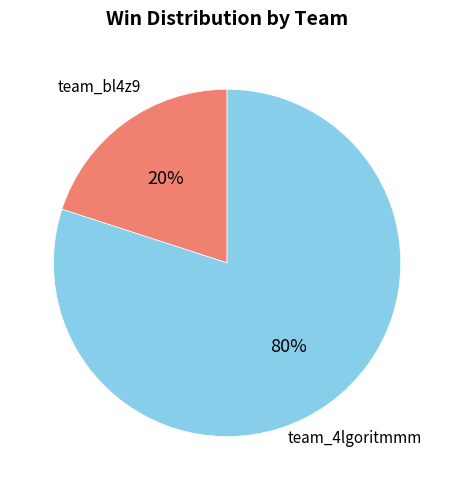

Combined, do team_4lgoritmmm and team_bl4z9 account for over 50%?

Yes